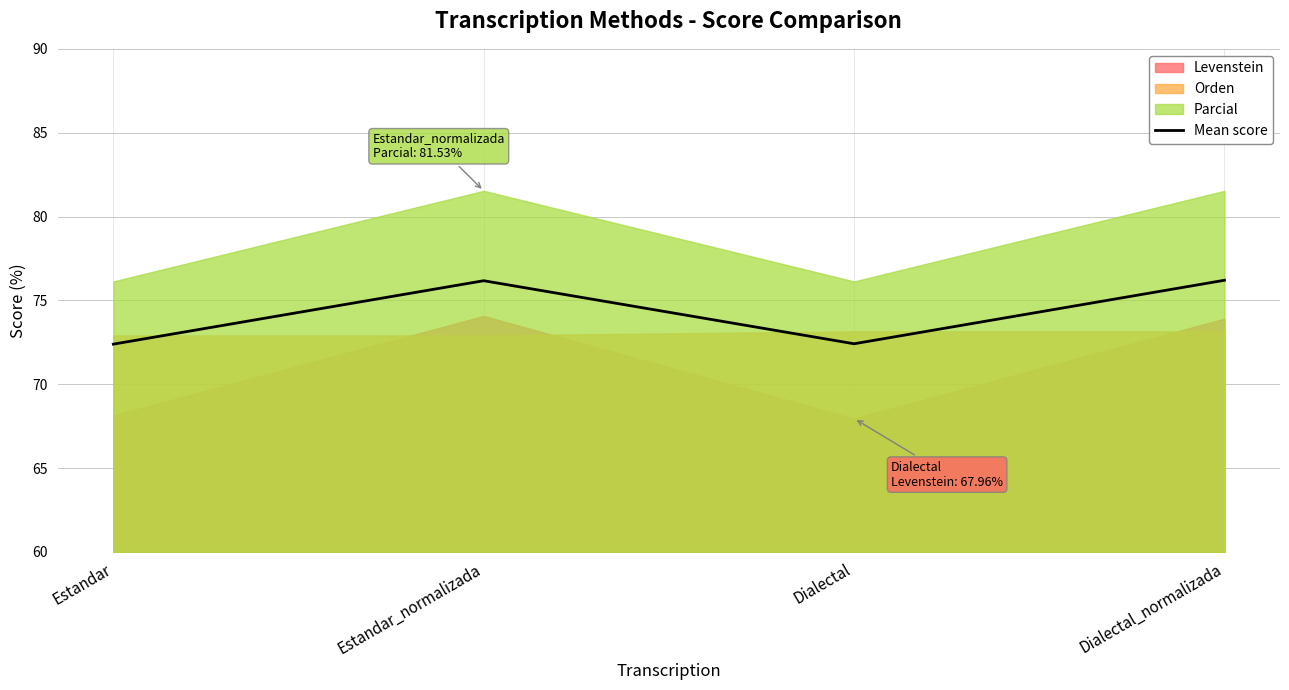

Reading left to right, list all the values displayed in this chart.

72.4	76.2	72.4	76.2